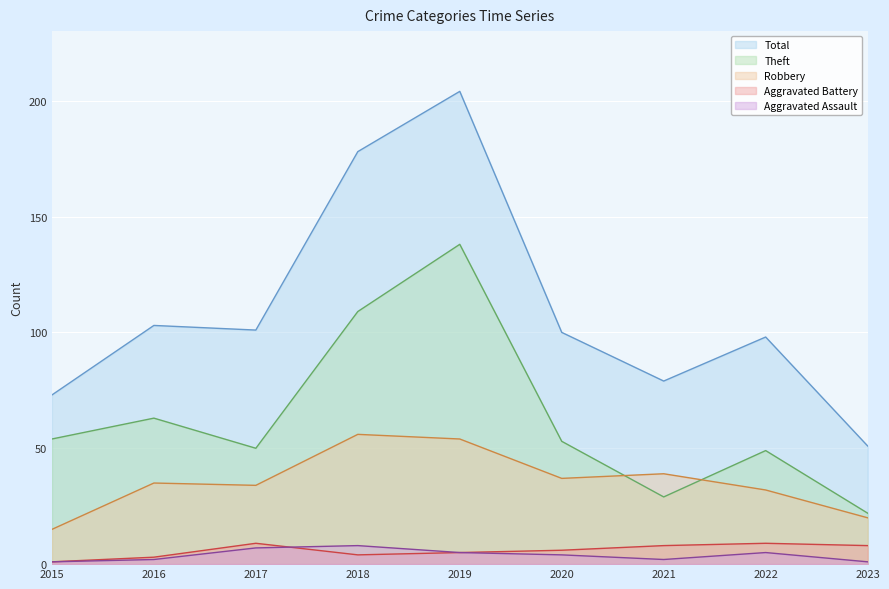

What is the difference between the second highest and minimum values in the Theft series?

87